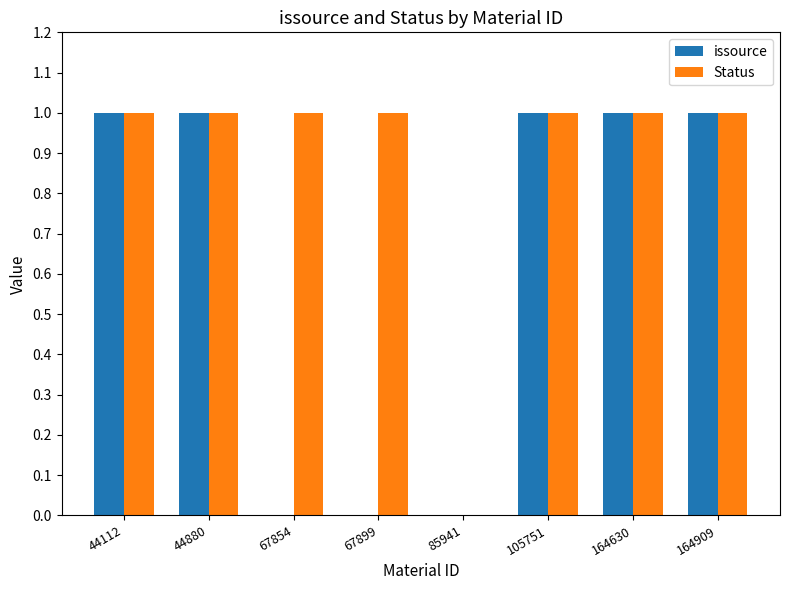

What is the maximum value for Status?

1